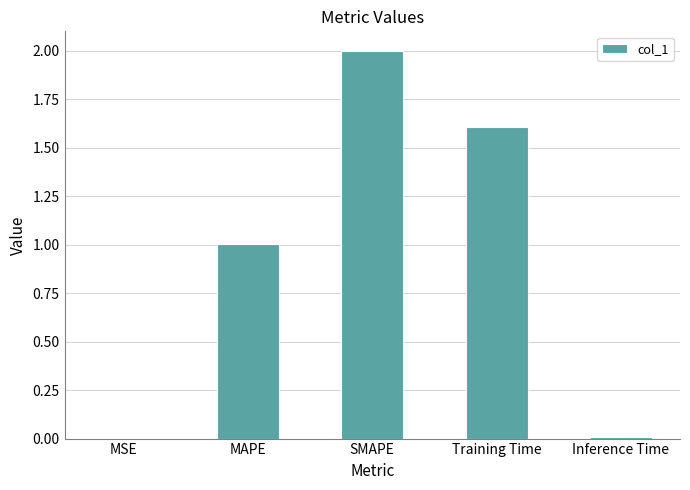

Between SMAPE and Training Time, which is larger?

SMAPE